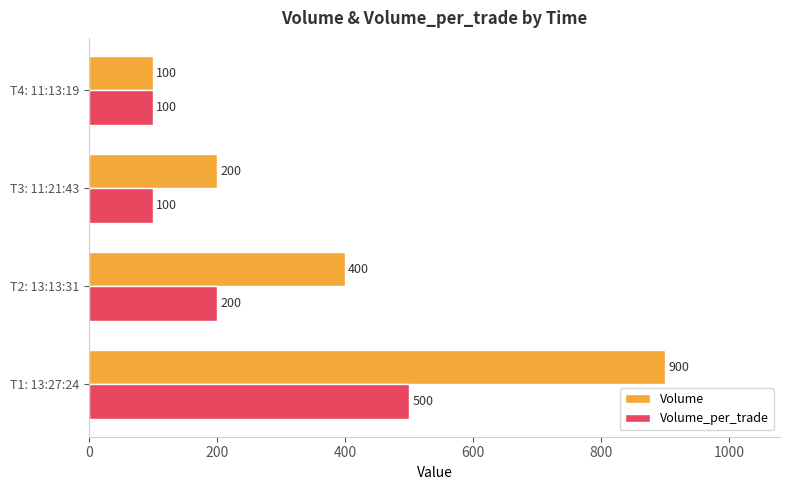

What is the smallest value displayed?

100